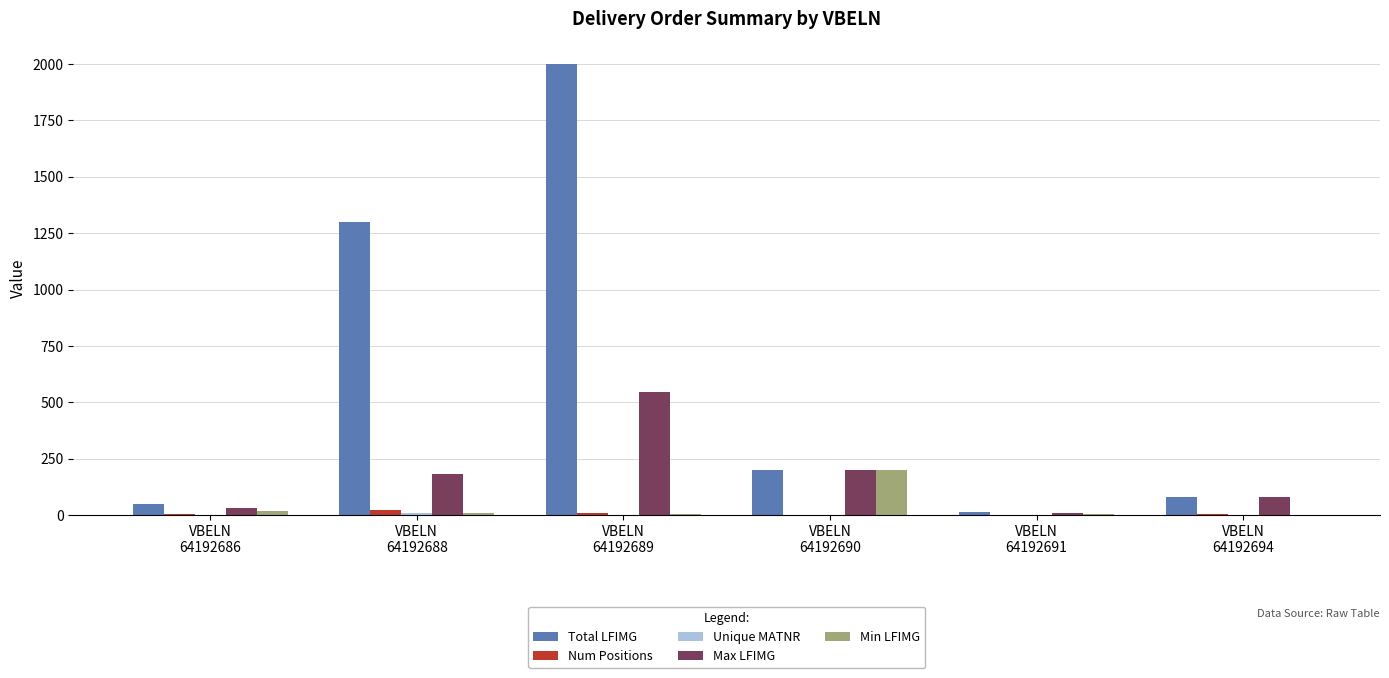

What is the sum of all Num Positions values?

40